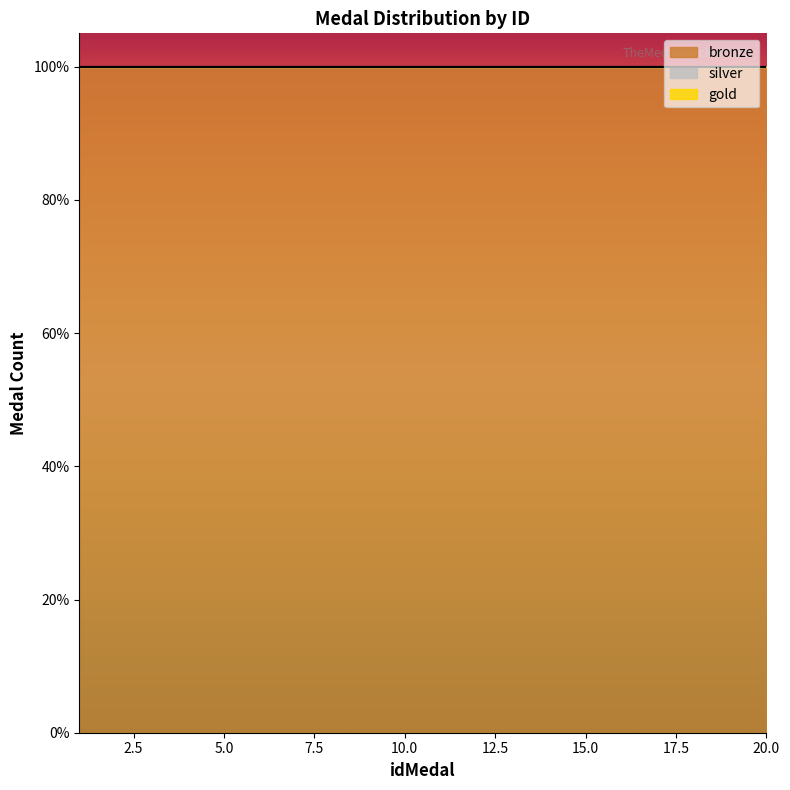

What are all the series names shown in the legend?

gold, silver, bronze